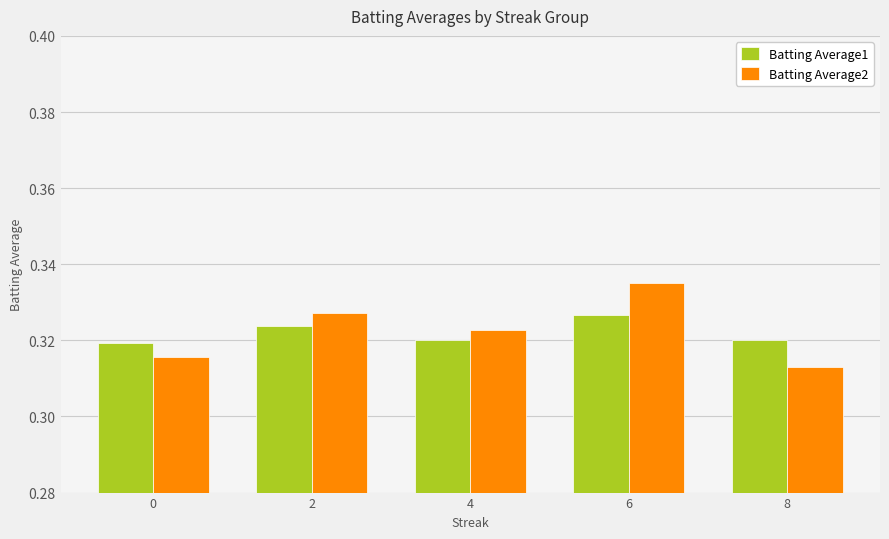

Between 2 and 6, which series saw the biggest shift?

Batting Average2